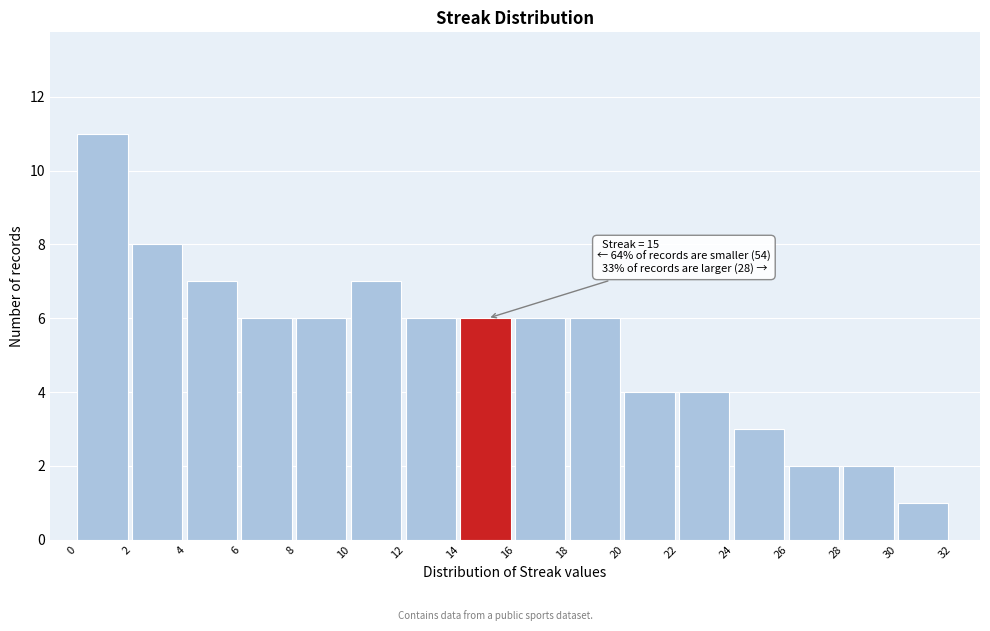

Over which range of the x-axis is the bar tallest?

0 to 2